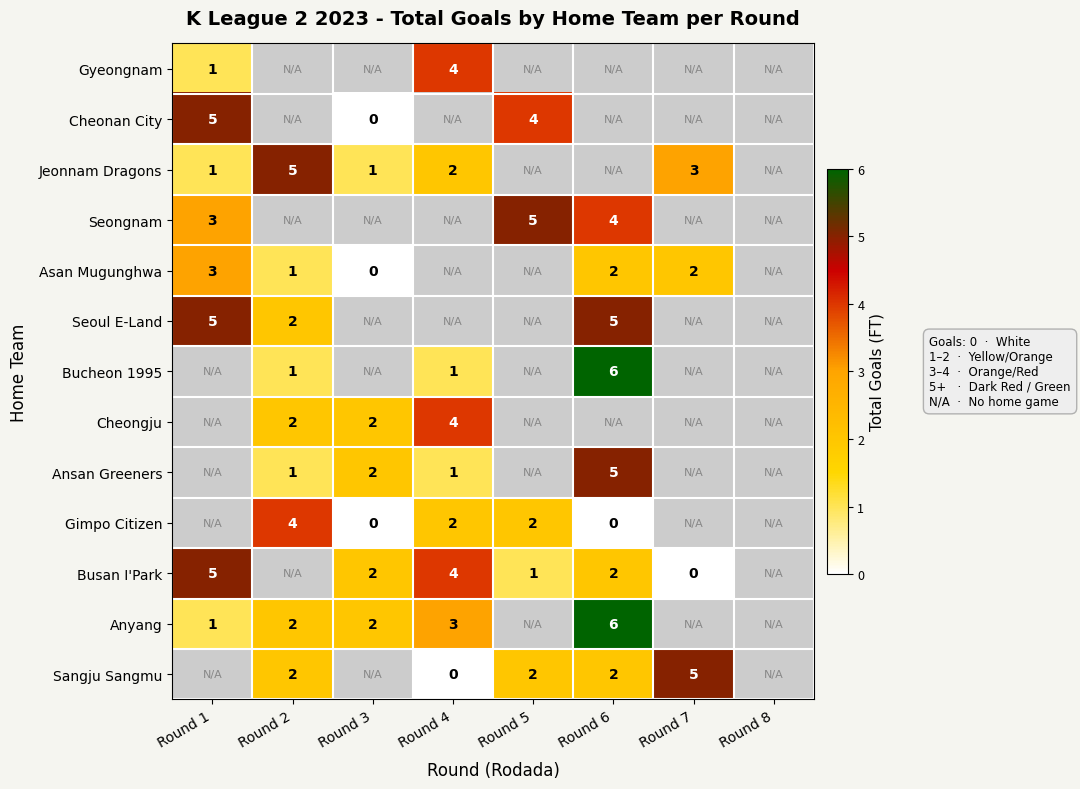

True or false: Busan I'Park has a value of 2 at Round 3.

True